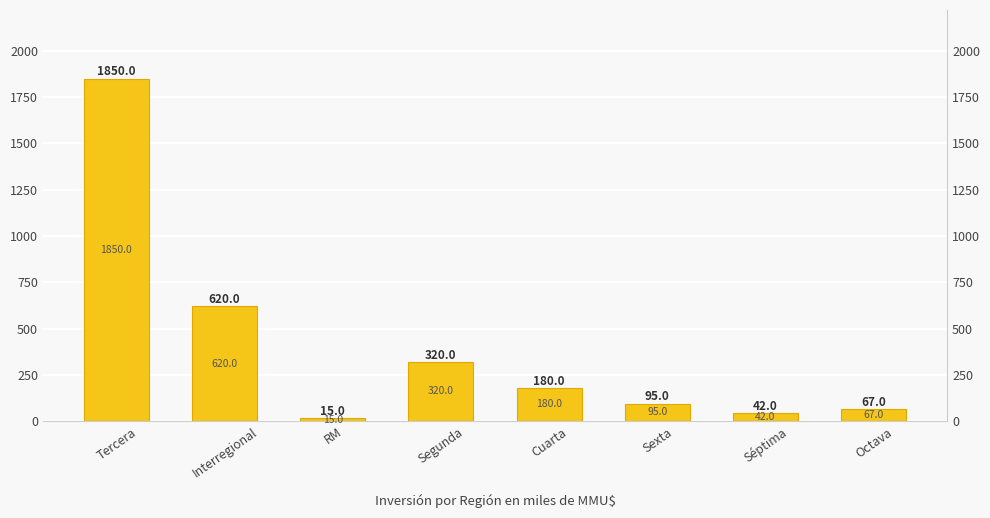

Where is the data nearest to the value 932?

Interregional